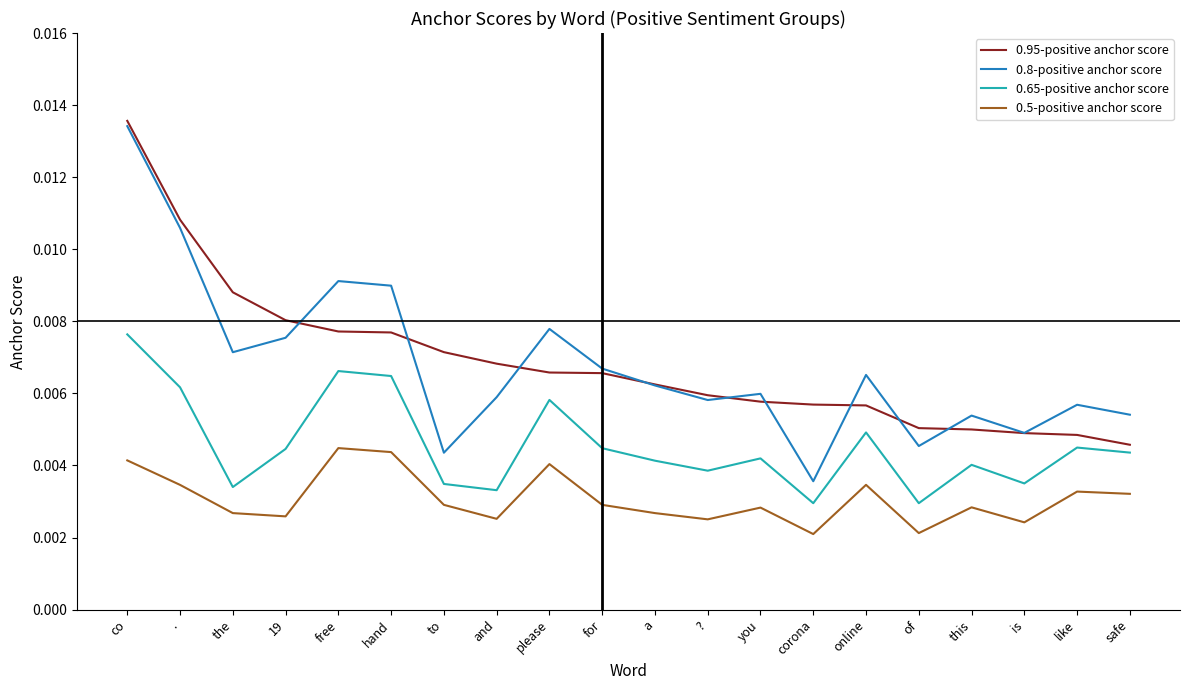

How many series are shown in this chart?

4